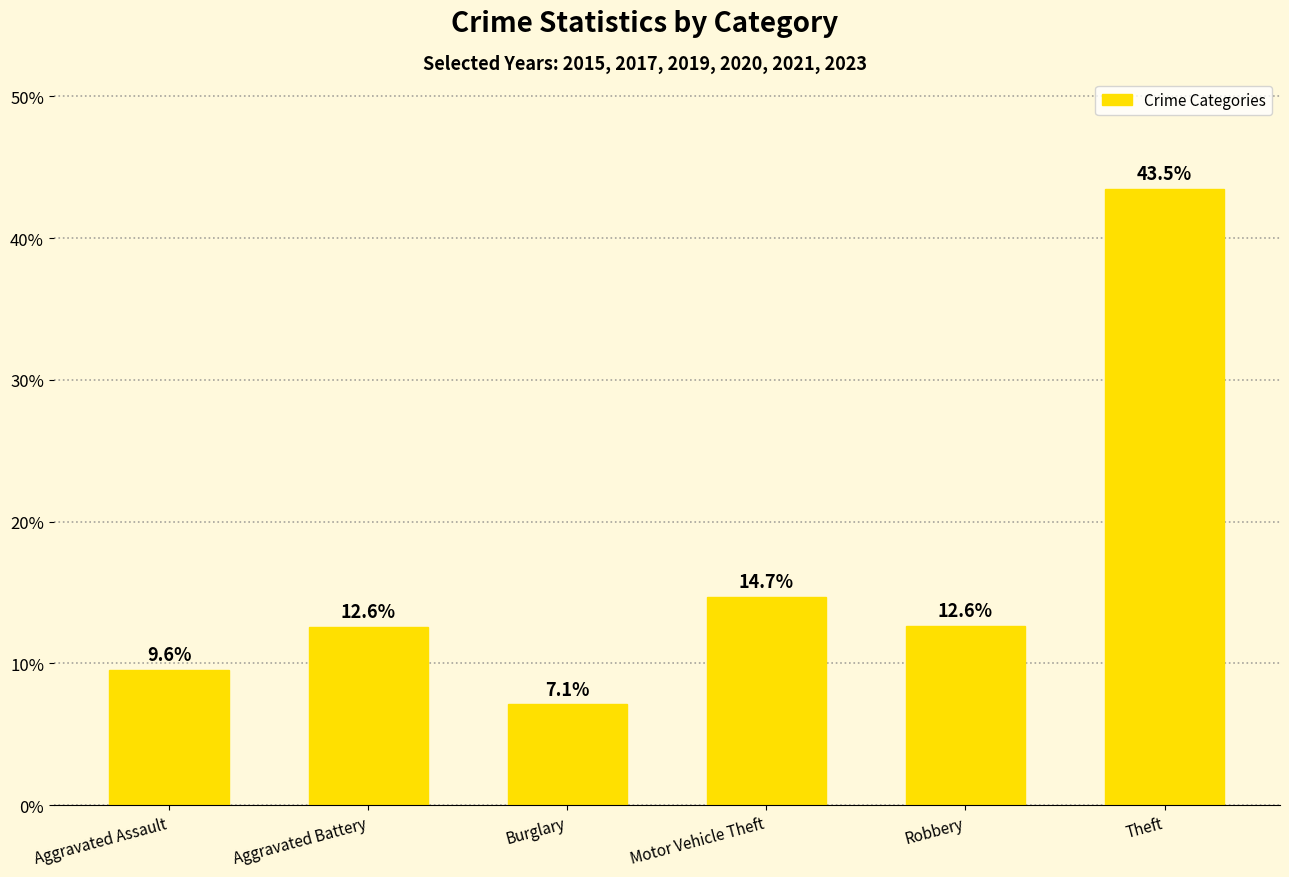

How many data points are less than 12?

2